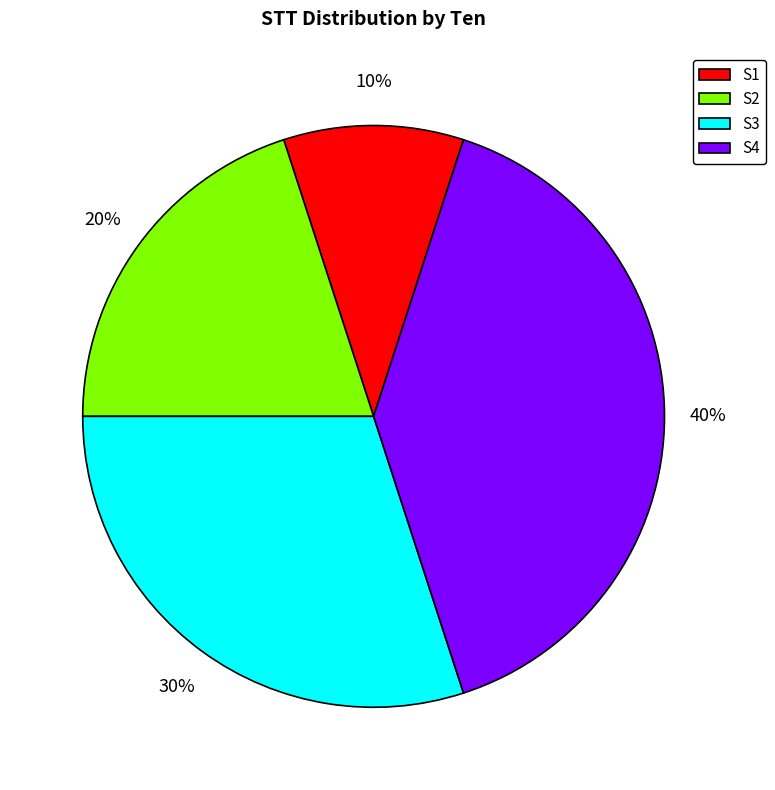

Is it true that S4 is 30% of the pie?

False